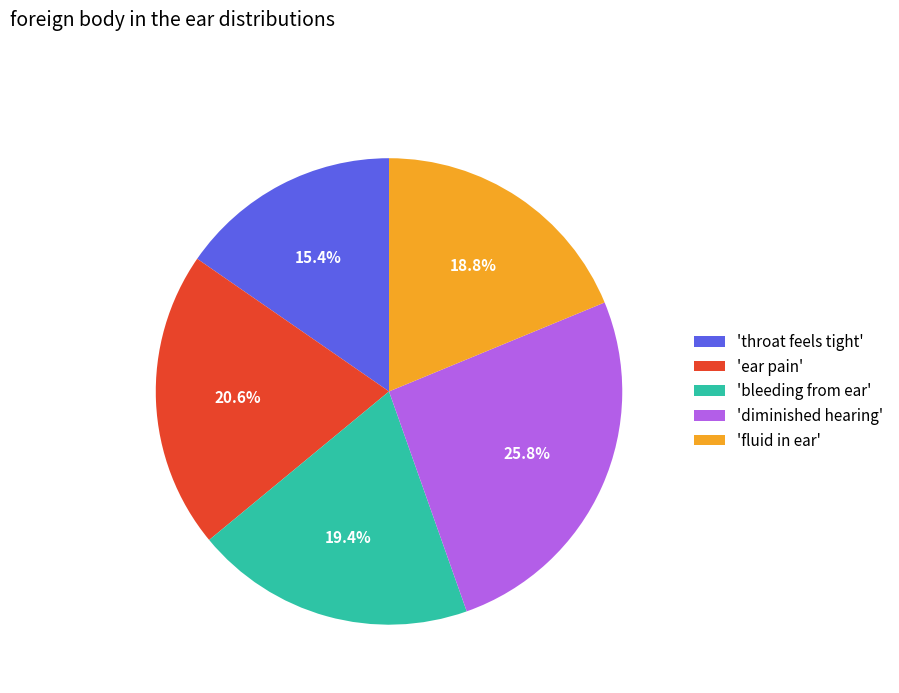

To the nearest percent, what is the difference between the largest and smallest slice percentages?

10%